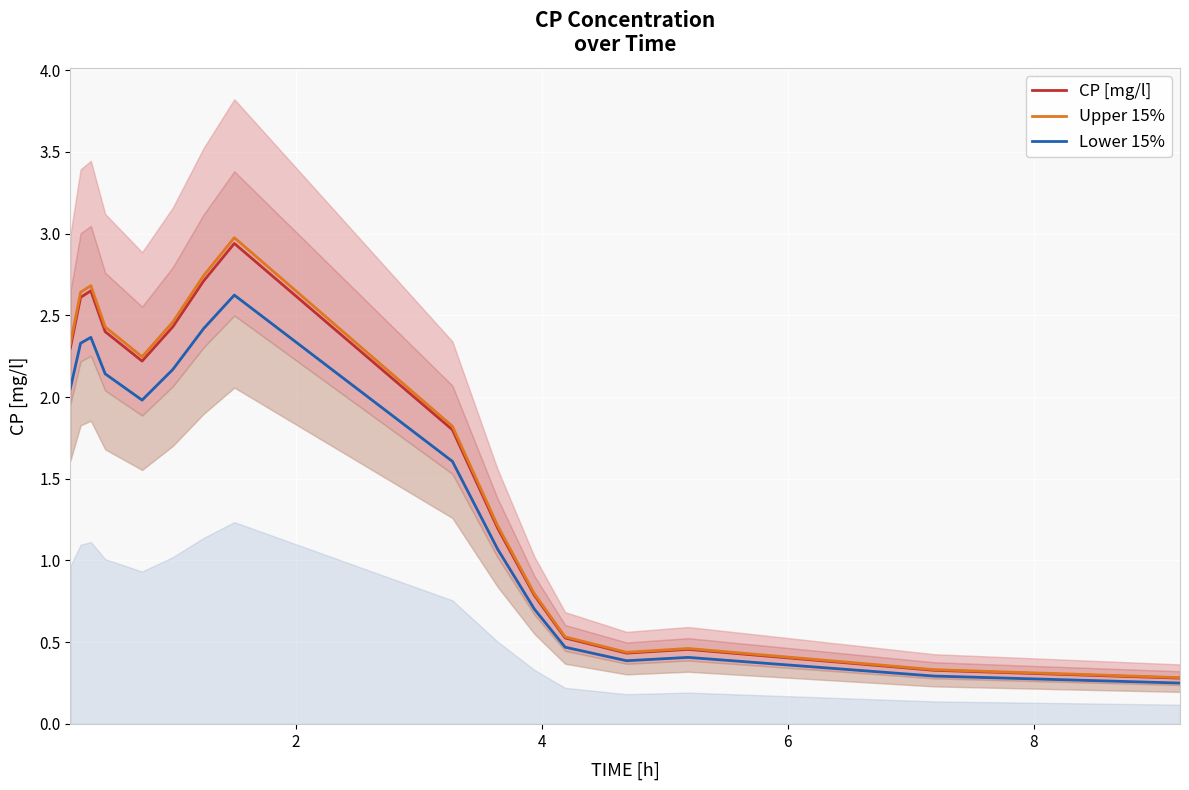

How many lines are shown in the chart?

3